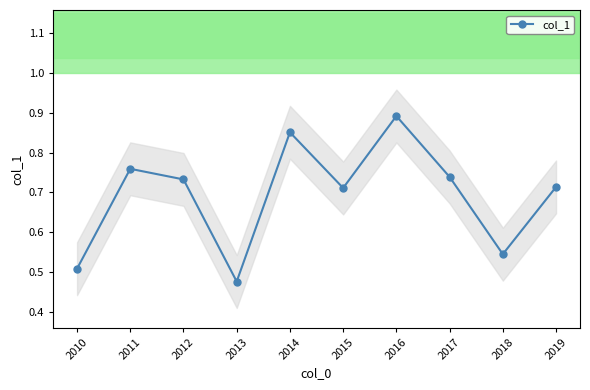

What is the difference between the maximum and minimum values?

0.4